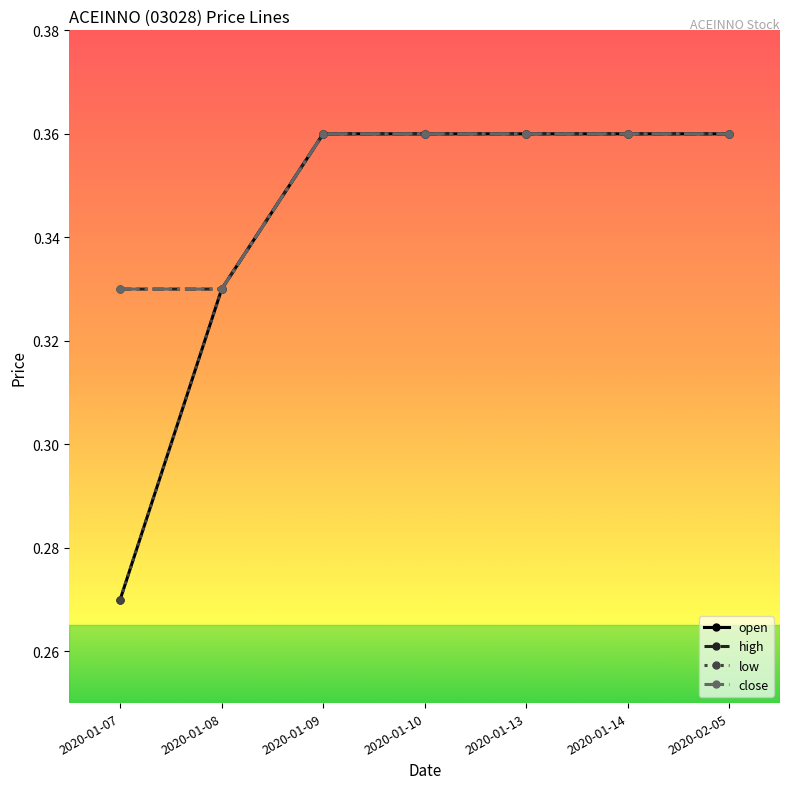

How many distinct data groups are displayed?

4